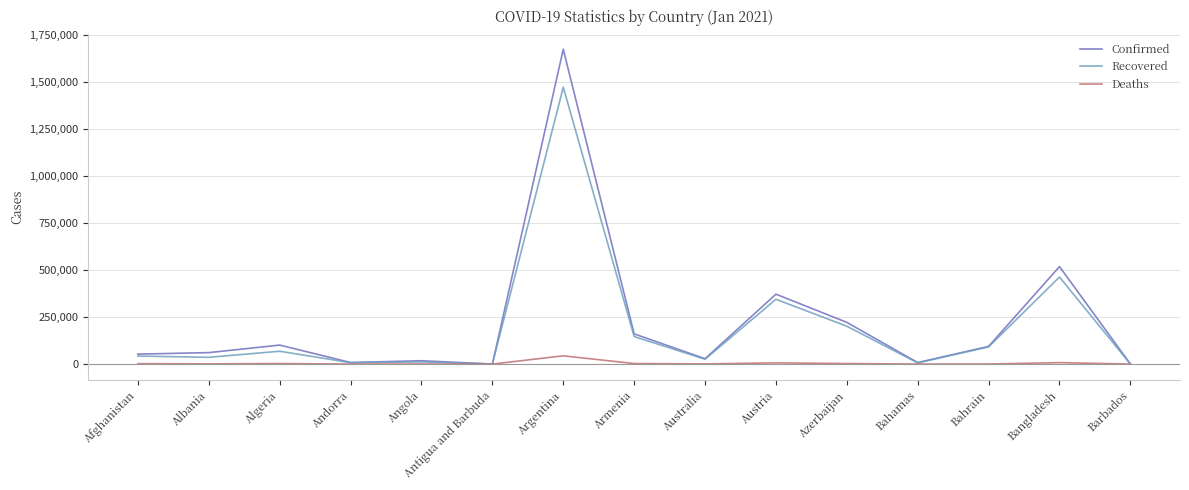

Which series has the largest total across all categories?

Confirmed